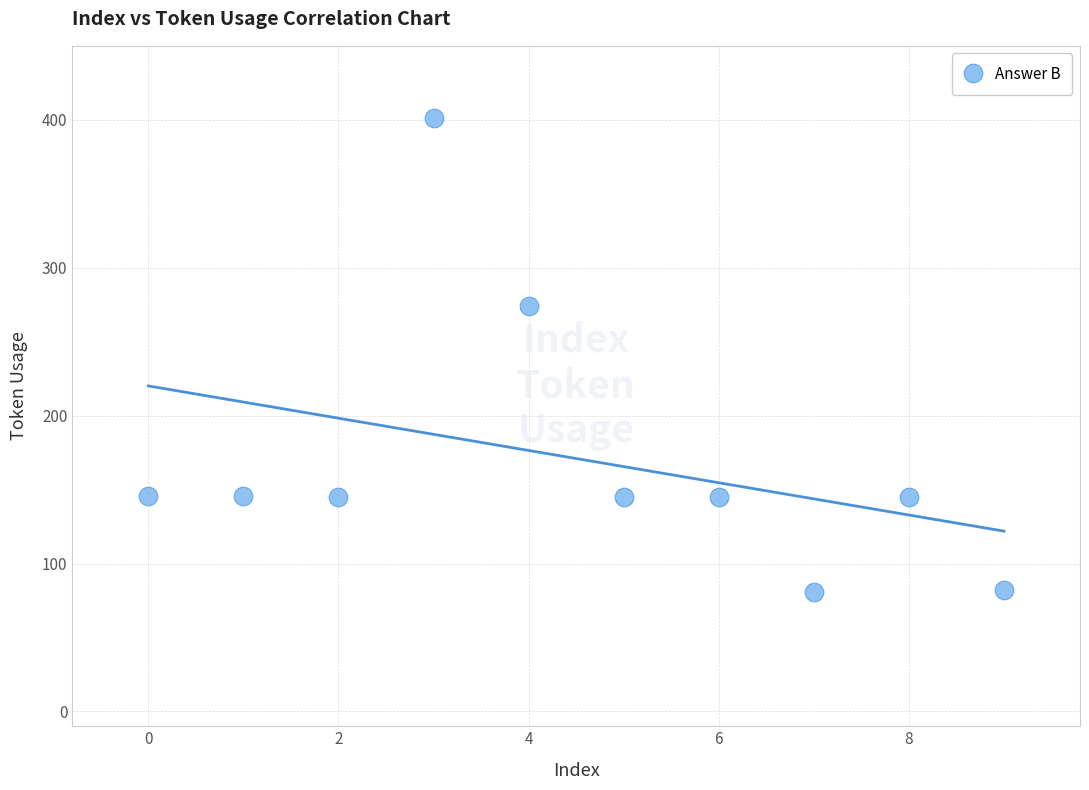

What is the range of Y values (max minus min)?

320